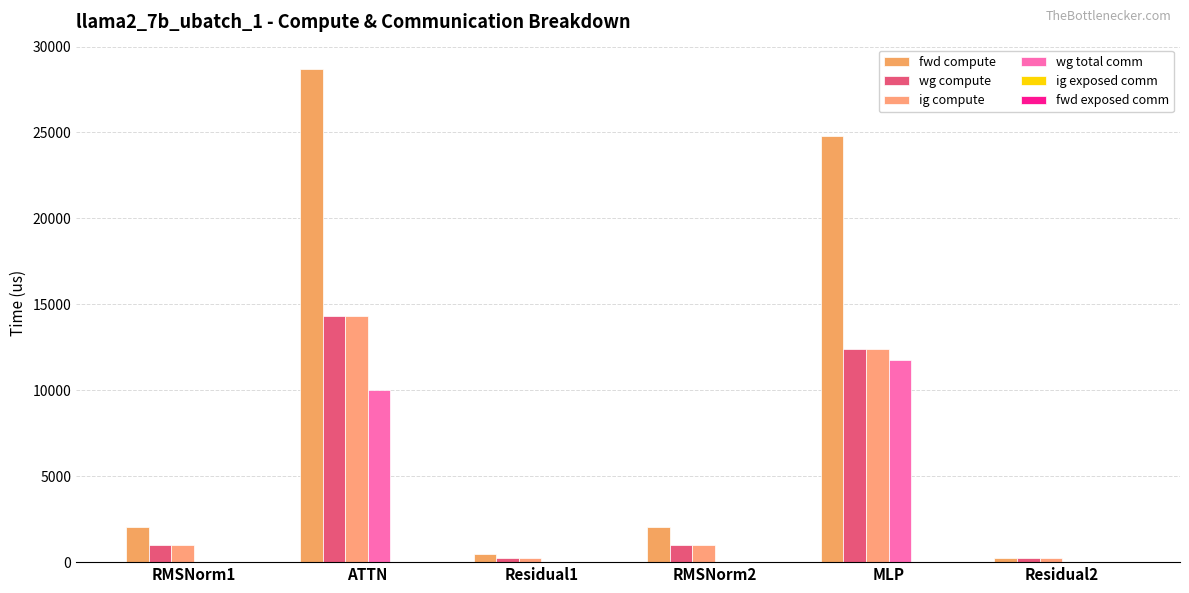

List the series in order of their peak value, highest first.

fwd compute, wg compute, ig compute, wg total comm, ig exposed comm, fwd exposed comm